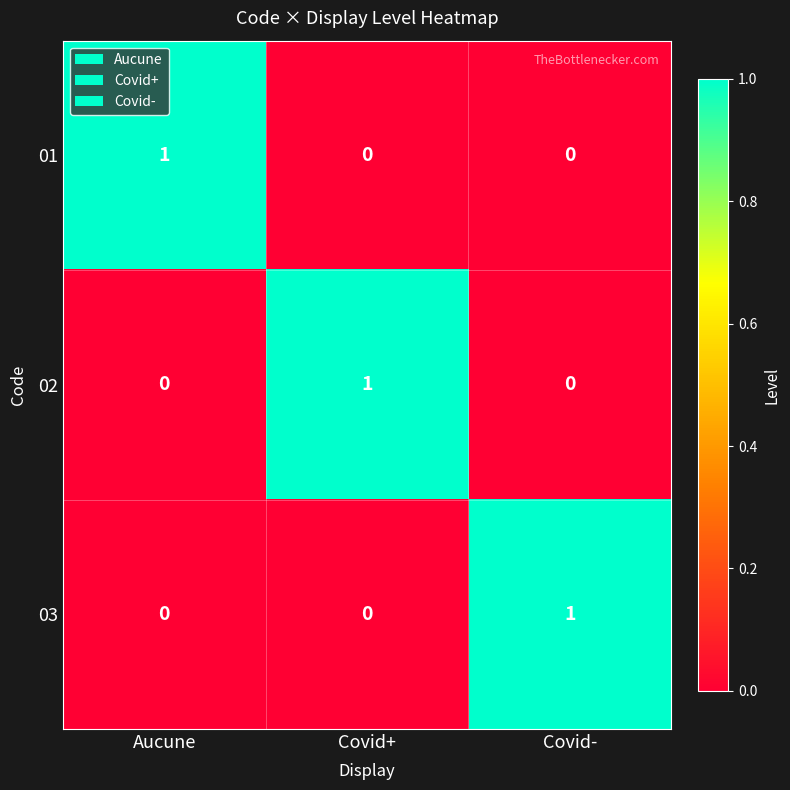

At how many categories does at least one series exceed 0?

3